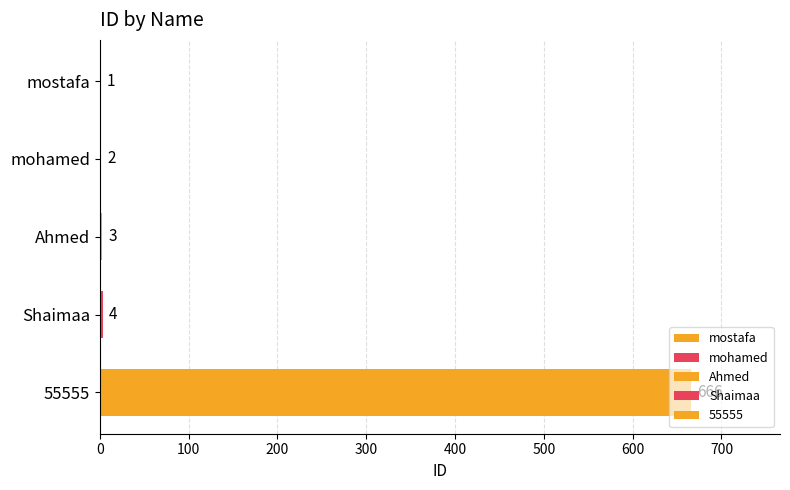

Rank the categories by value from lowest to highest.

mostafa, mohamed, Ahmed, Shaimaa, 55555